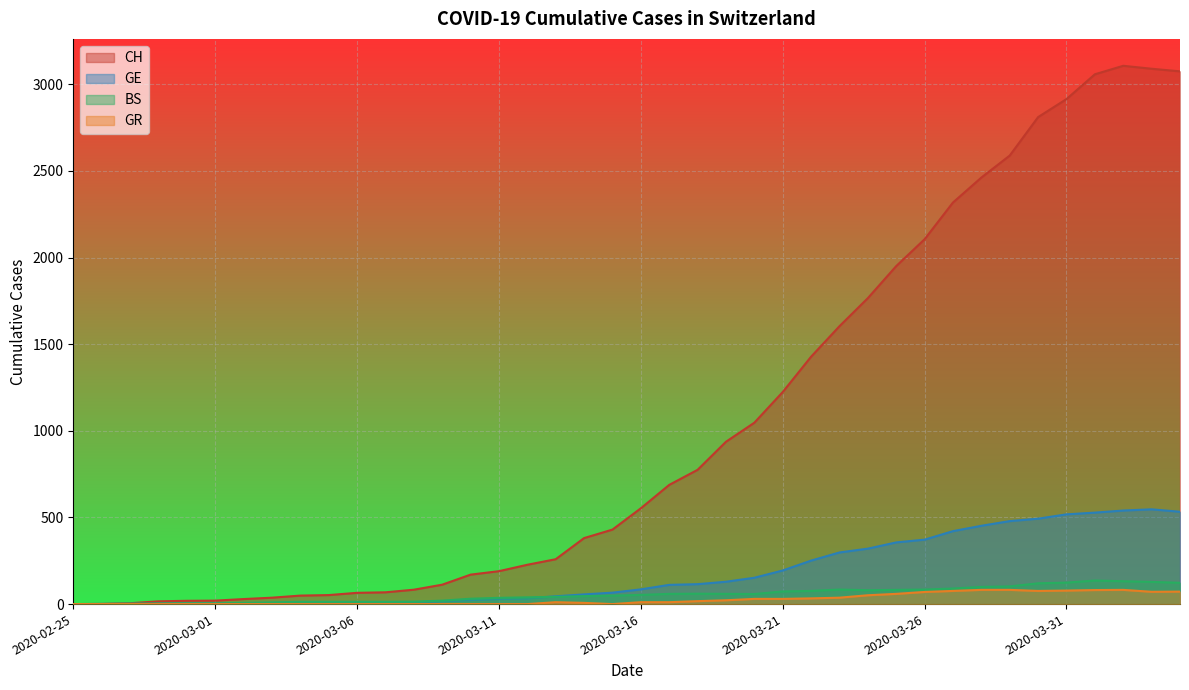

What is the difference between the second highest and second lowest values in the BS series?

132